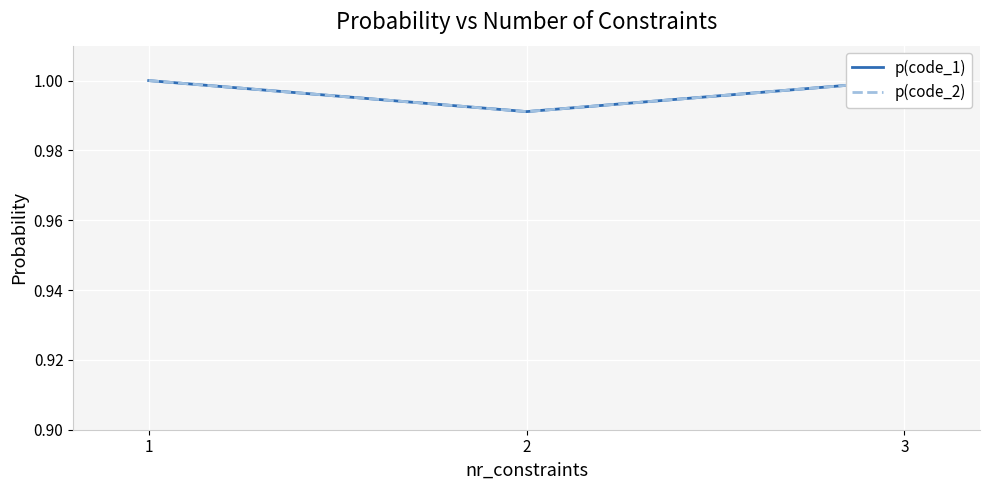

At which category is the sum across all series the highest?

1